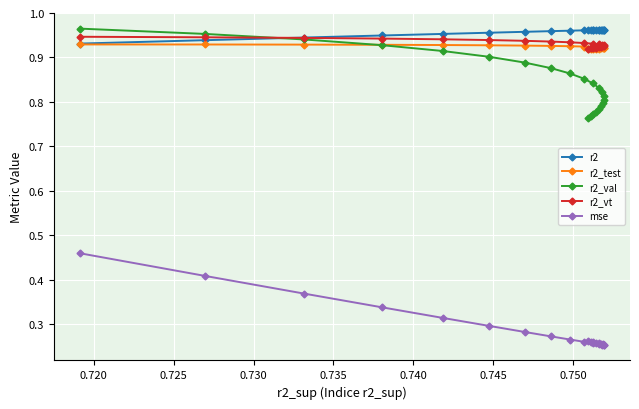

Count the mse values in the range 0 to 1.

22